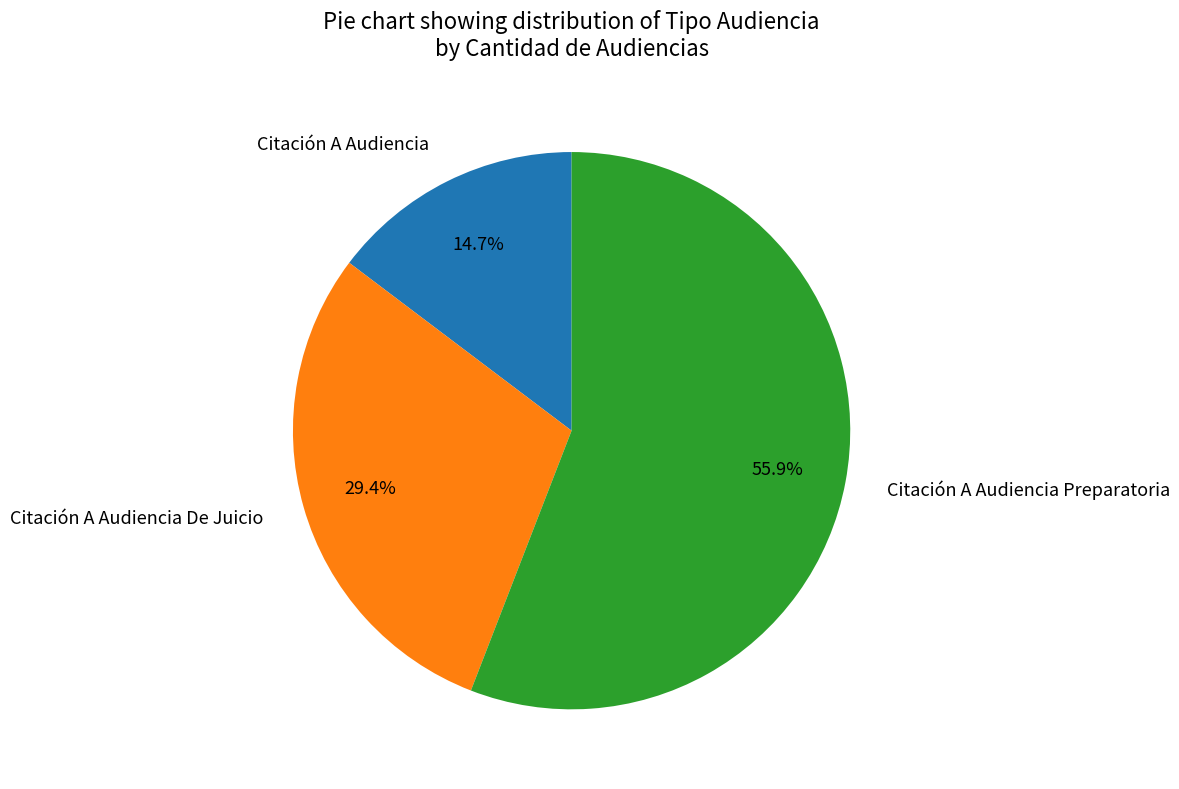

Which slice is the largest?

Citación A Audiencia Preparatoria